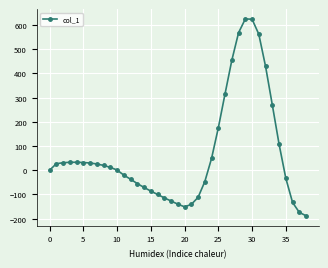

What is the greatest value displayed?

625